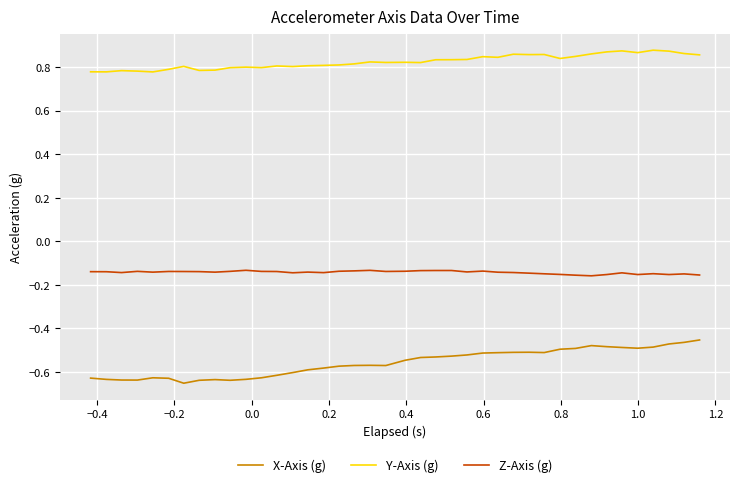

What is the difference between the maximum and second lowest values in the X-Axis (g) series?

0.2